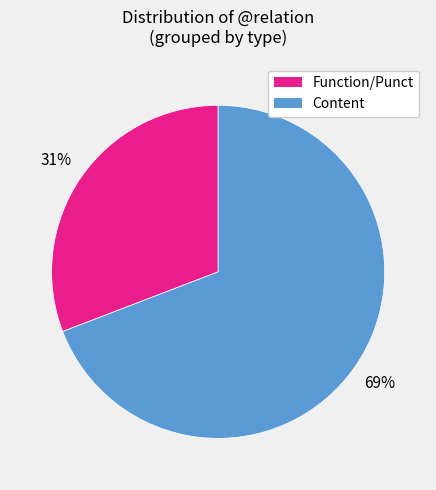

To the nearest percent, what is the average slice percentage?

50%